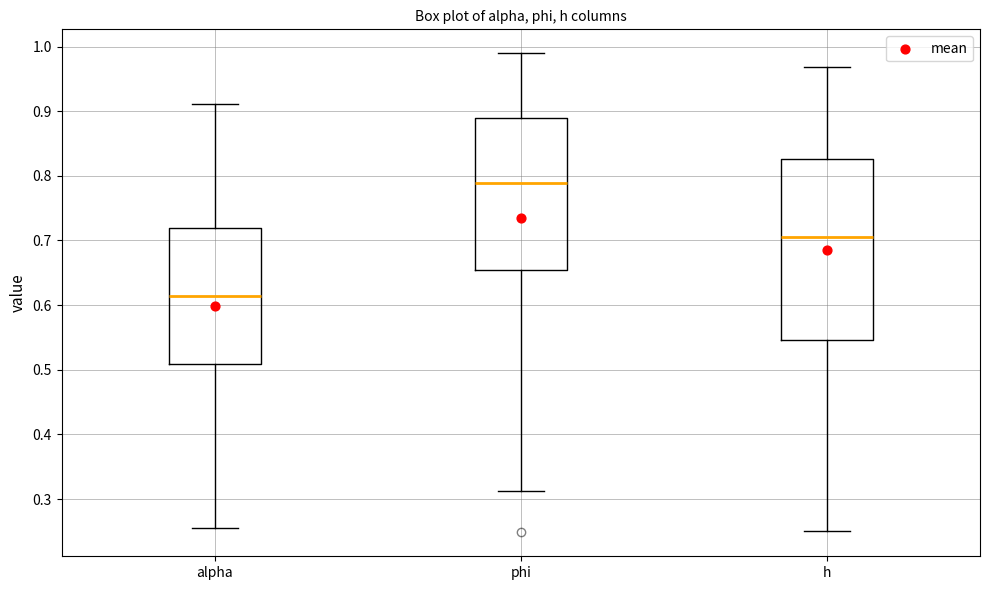

Which box has the highest median line?

phi